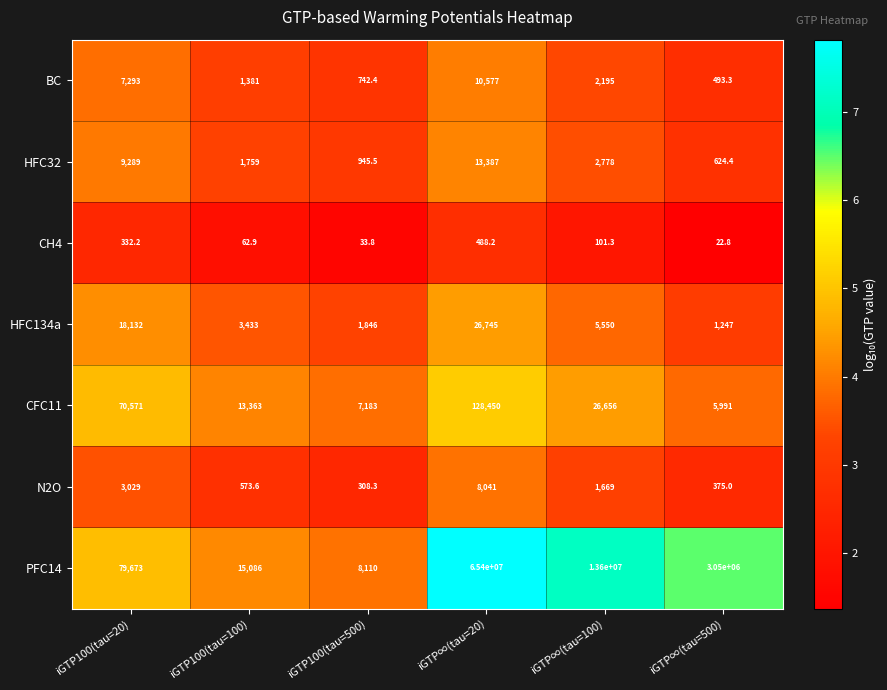

Read the PFC14 value at iGTP100(tau=100).

15086.0